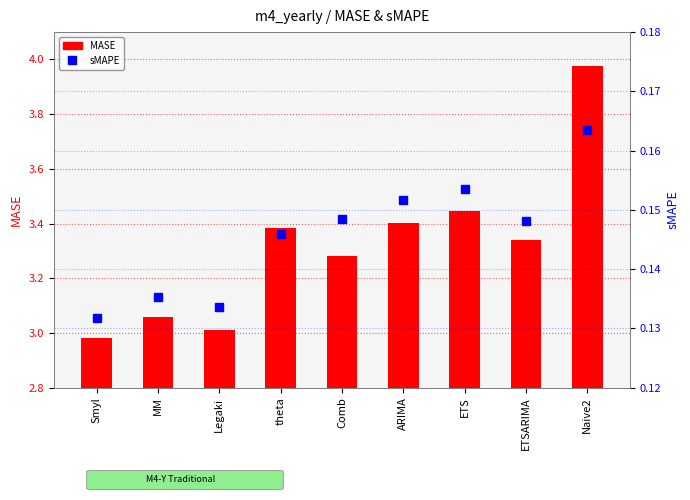

How many distinct data groups are displayed?

2